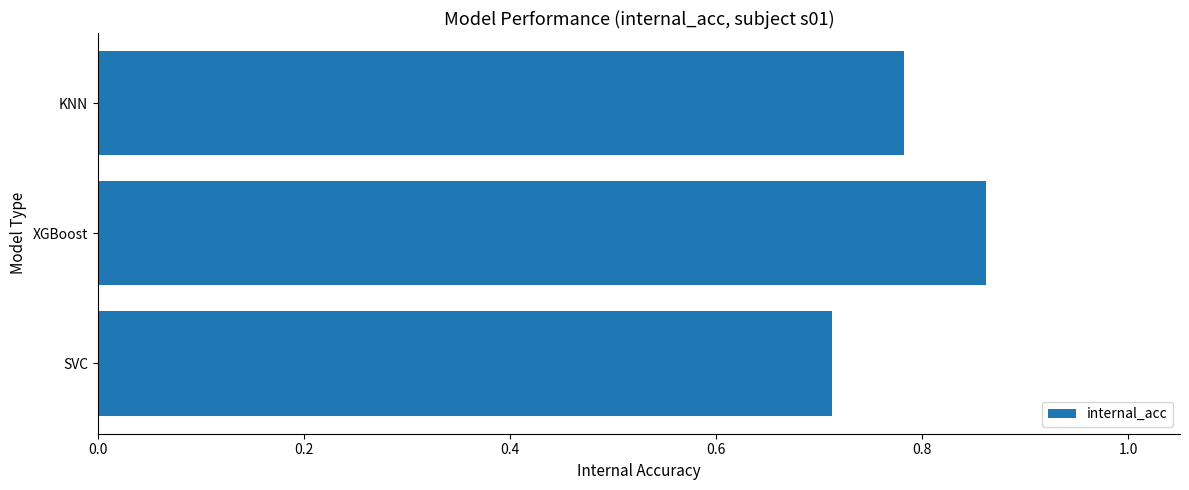

List the labels in order of value, smallest first.

SVC, KNN, XGBoost